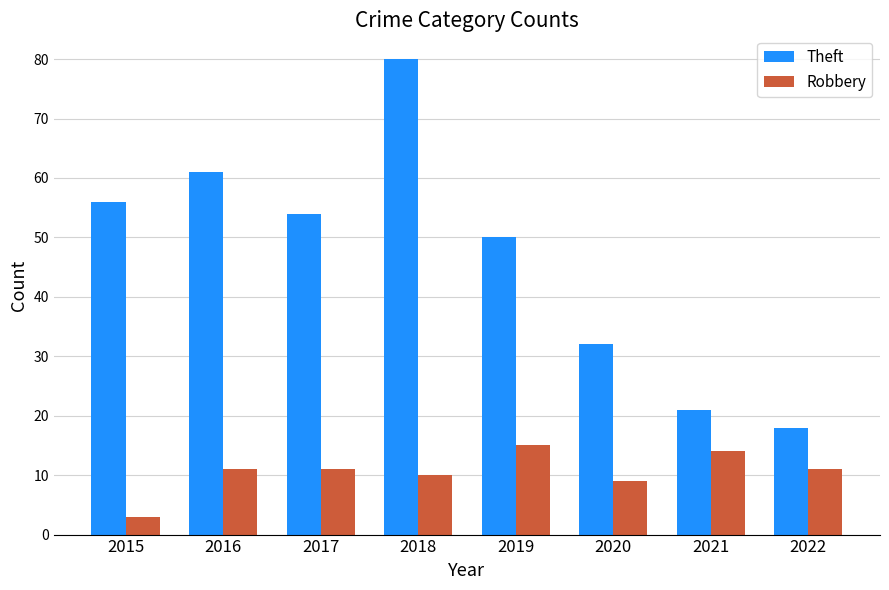

At how many categories does at least one series exceed 73?

1